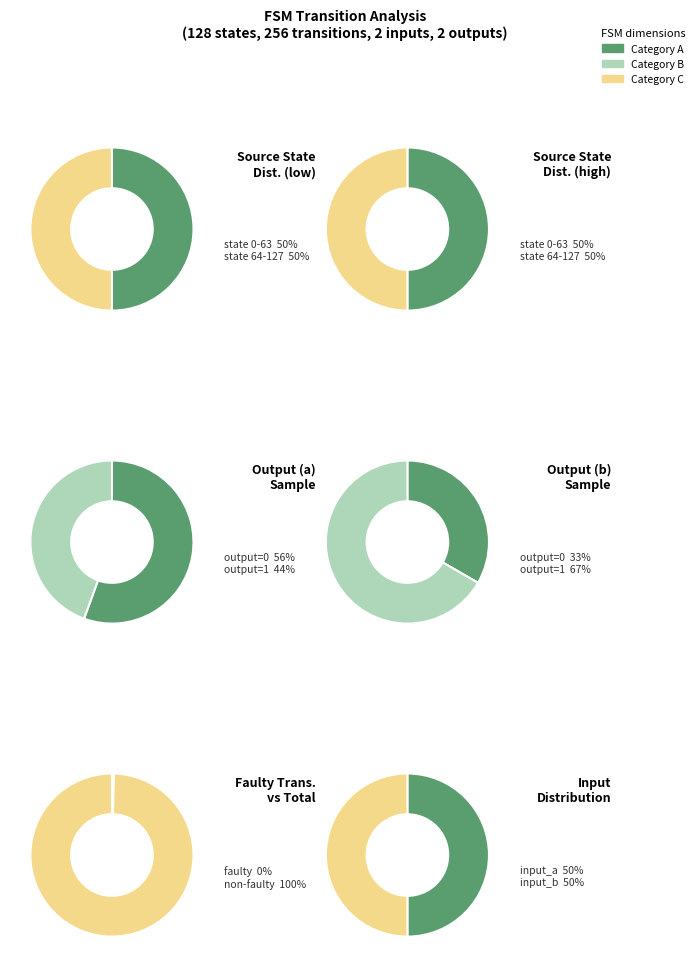

How many slices are in this pie chart?

2